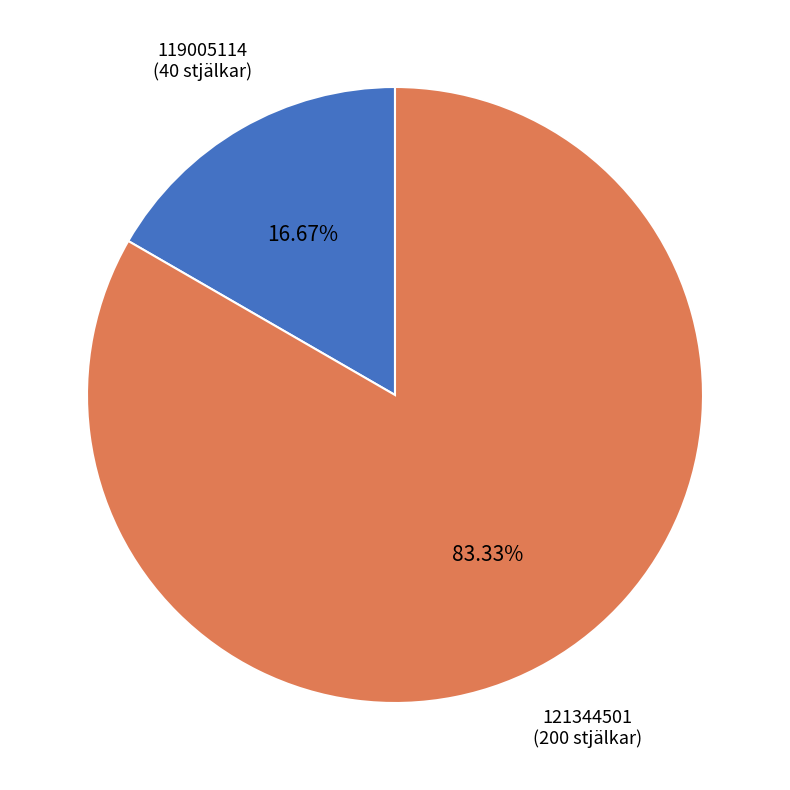

To the nearest percent, what is the difference between the largest and smallest slice percentages?

67%